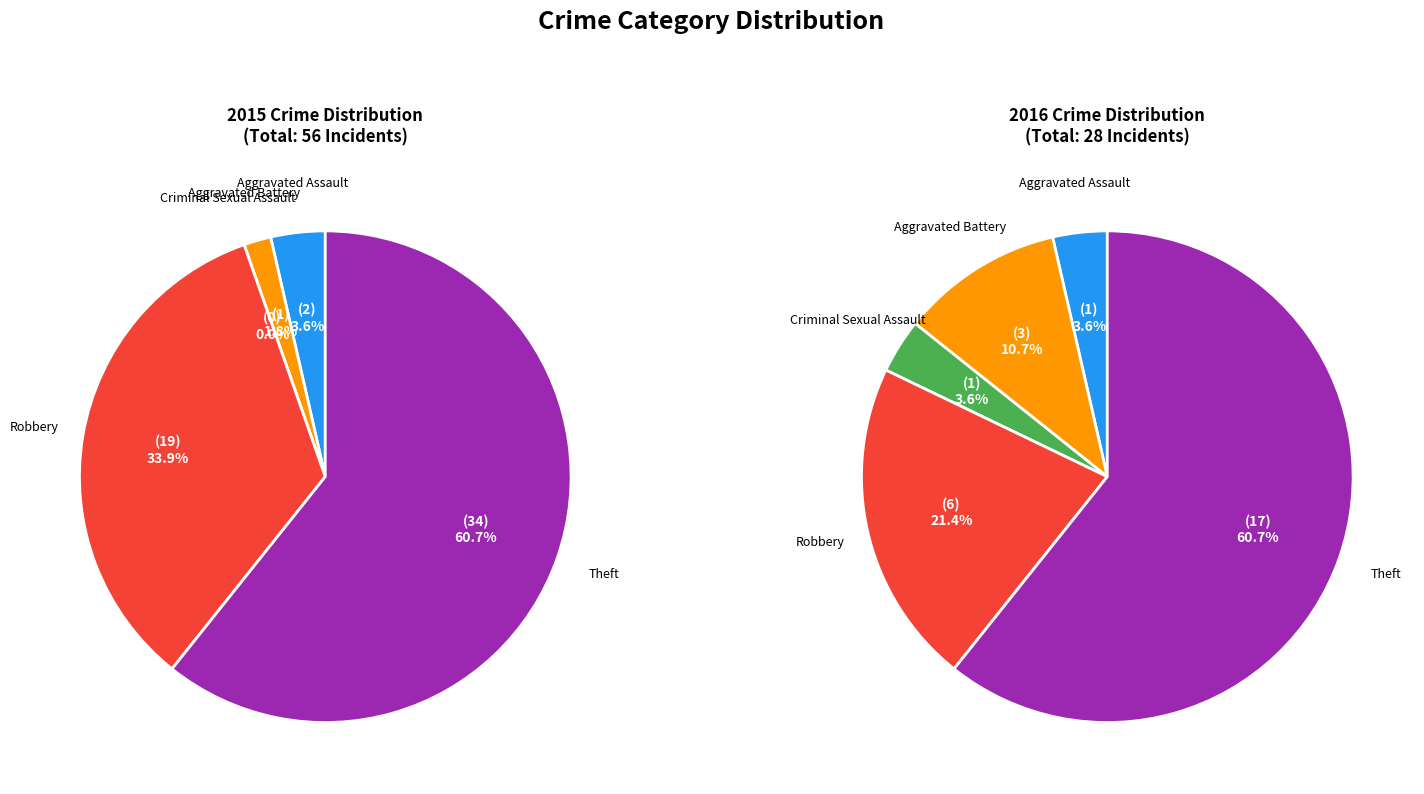

To the nearest percent, what is the difference between the largest and smallest slice percentages?

57%